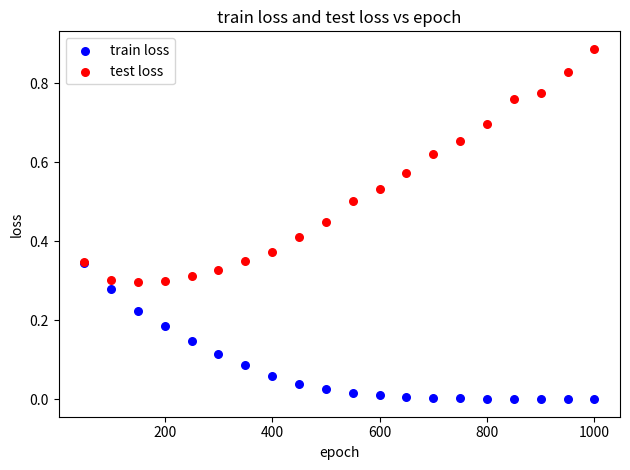

What are all the series names shown in the legend?

train loss, test loss